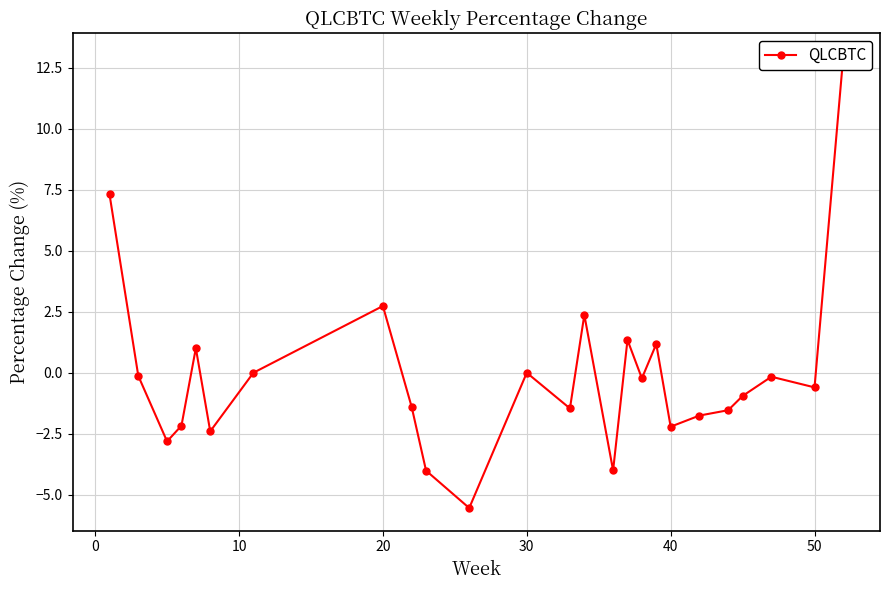

Reading left to right, extract all data points from this chart.

7.3	-0.1	-2.8	-2.2	1.0	-2.4	0.0	2.7	-1.4	-4.0	-5.5	0.0	-1.5	2.4	-4.0	1.3	-0.2	1.2	-2.2	-1.8	-1.5	-1.0	-0.2	-0.6	13.0